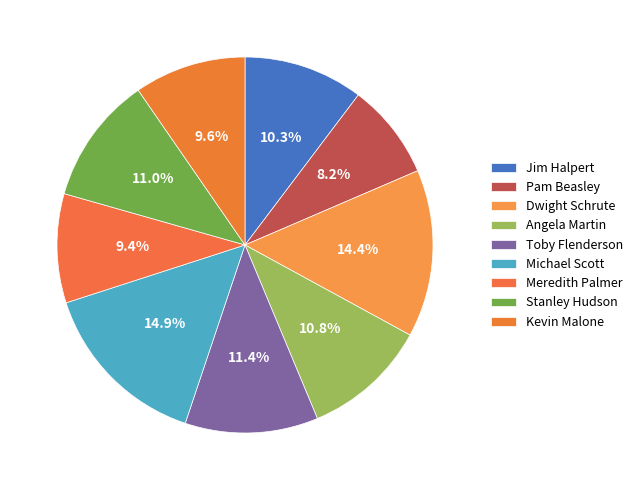

The Toby Flenderson slice represents 1% of the pie. True or false?

False